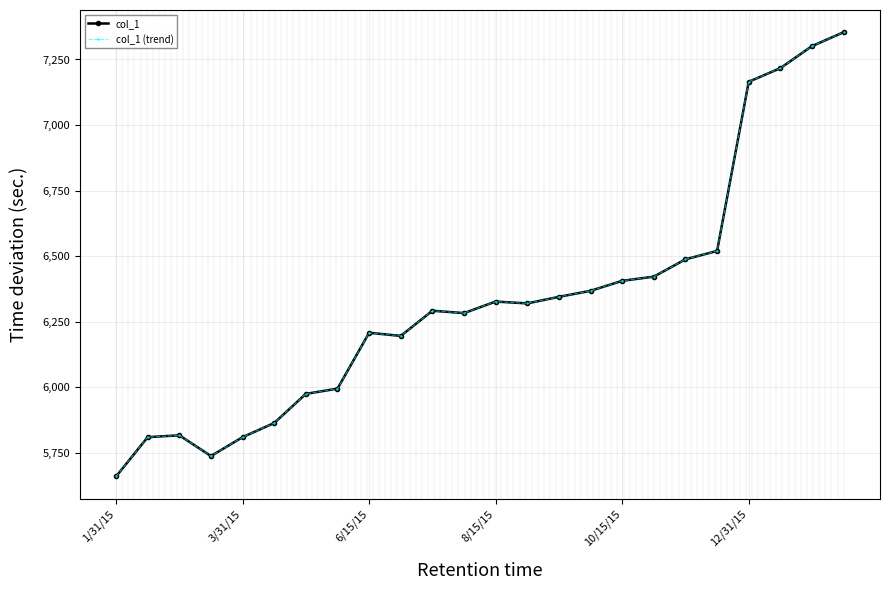

Rank the series by their maximum value, from highest to lowest.

col_1, col_1 (trend)